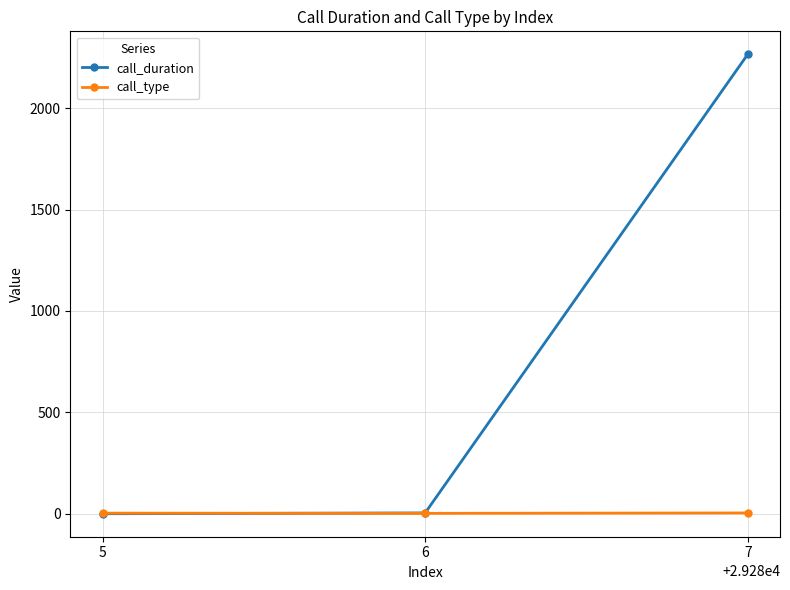

Which series changed the most between 6 and 7?

call_duration